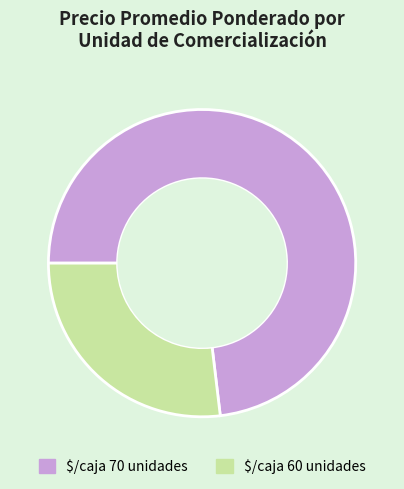

Is there any slice that represents more than half of the pie?

Yes